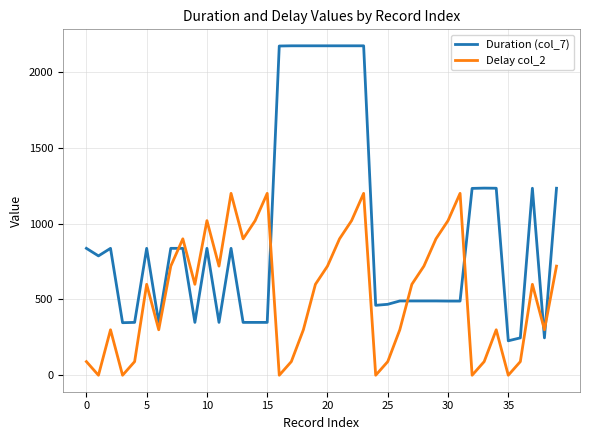

What is the maximum value shown in the chart?

2173.5